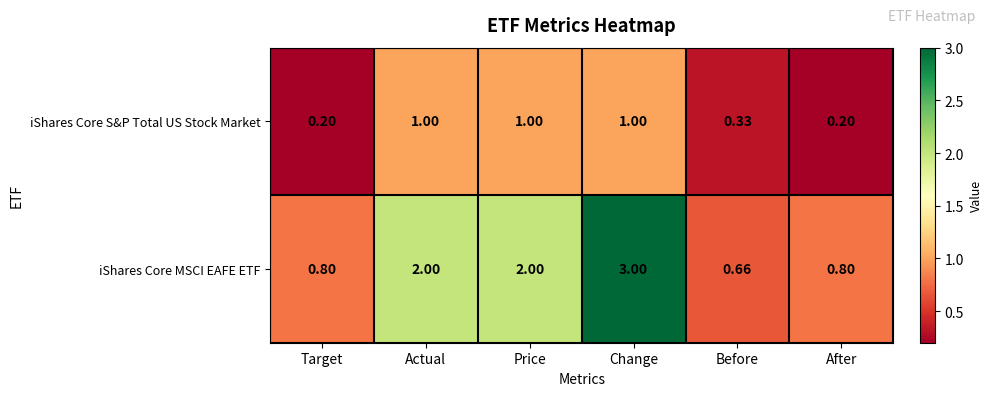

Which category has the highest value across all series?

Change